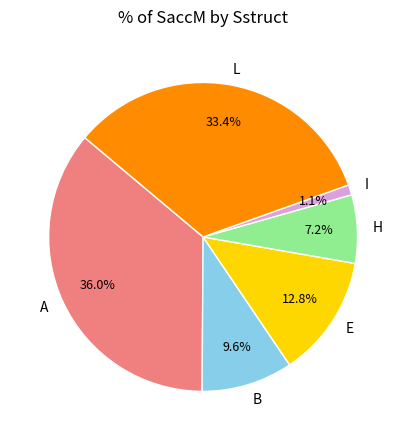

Is I the majority of the pie?

No